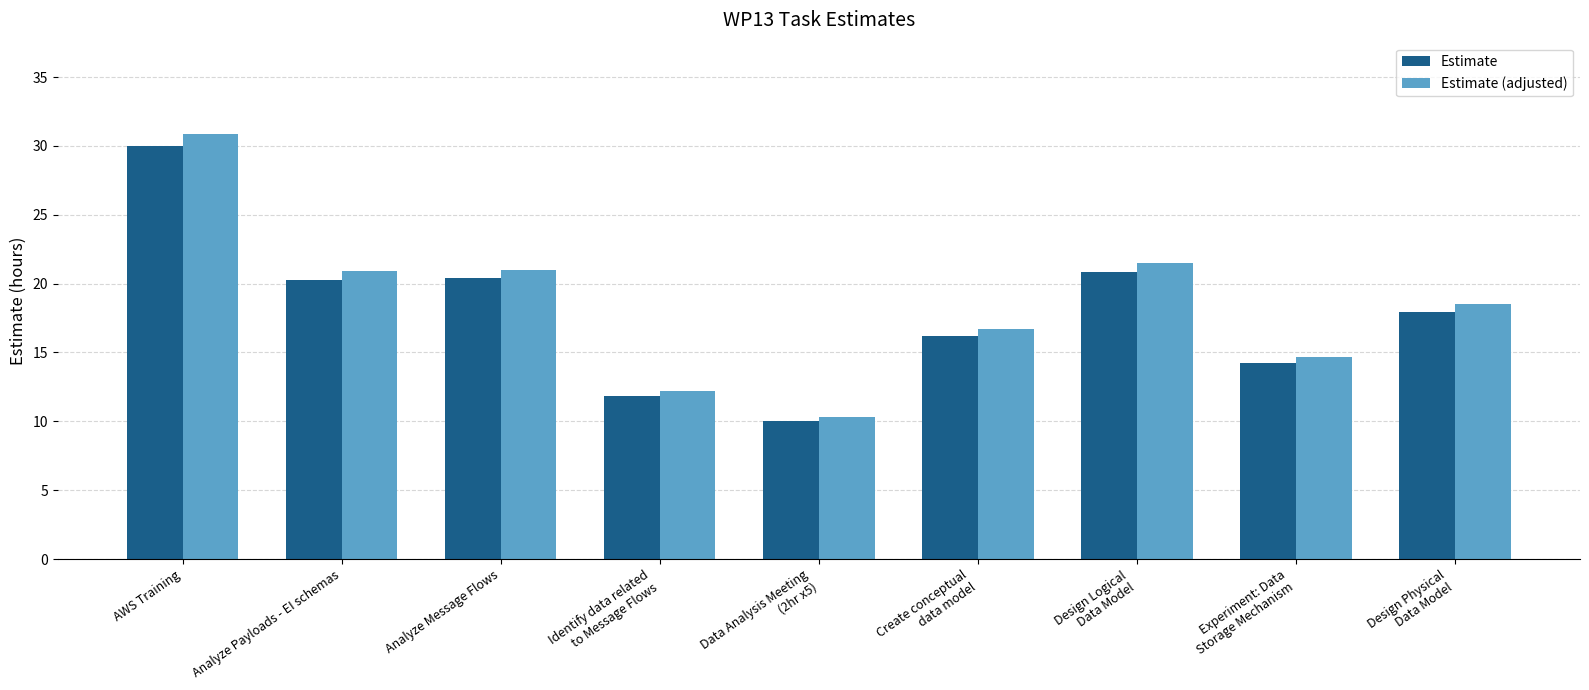

Is it true that Estimate equals 5.8 at Analyze Payloads - EI schemas?

False